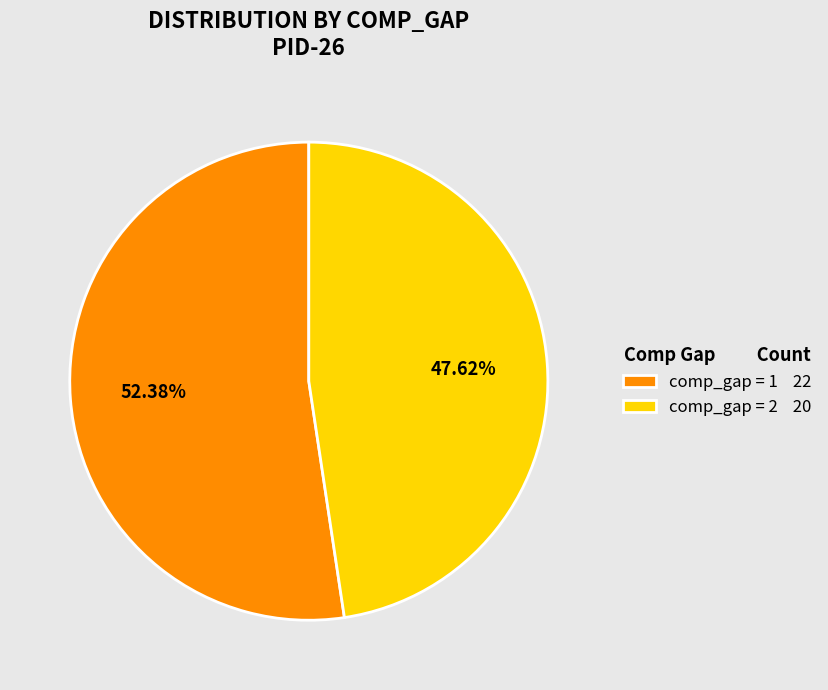

Combined, do comp_gap = 1 22 and comp_gap = 2 20 account for over 50%?

Yes